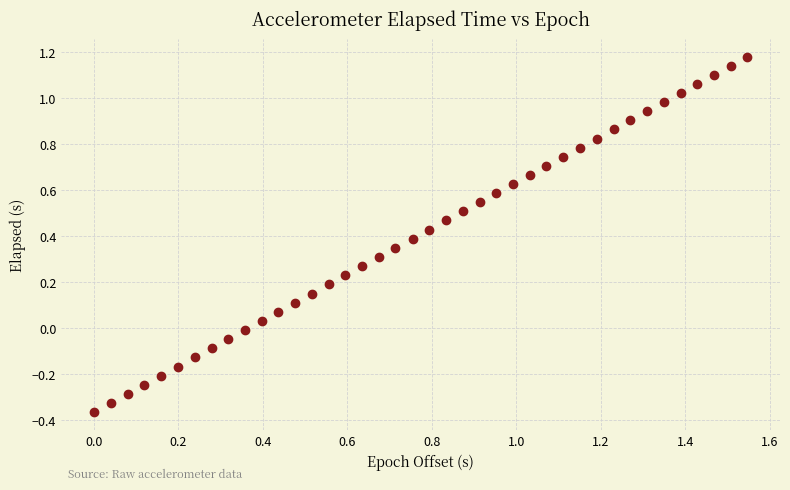

What is the range of Y values (max minus min)?

1.5